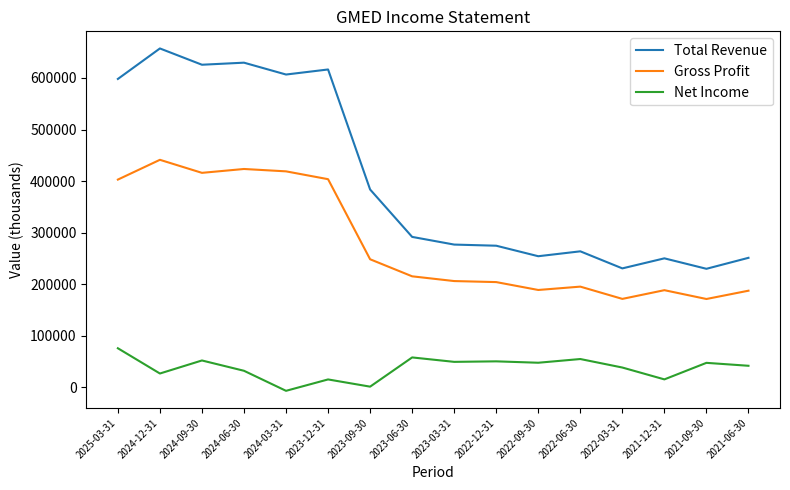

Which series has the largest total across all categories?

Total Revenue